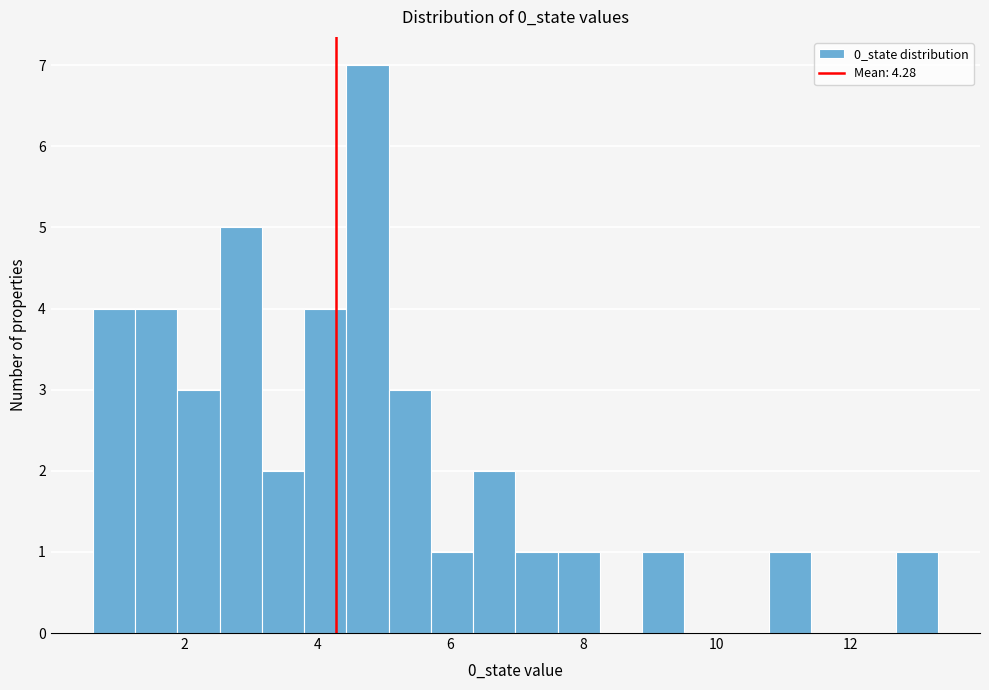

Around what value on the x-axis is the tallest bar? Give the approximate position of its centre, as read against the axis.

4.8